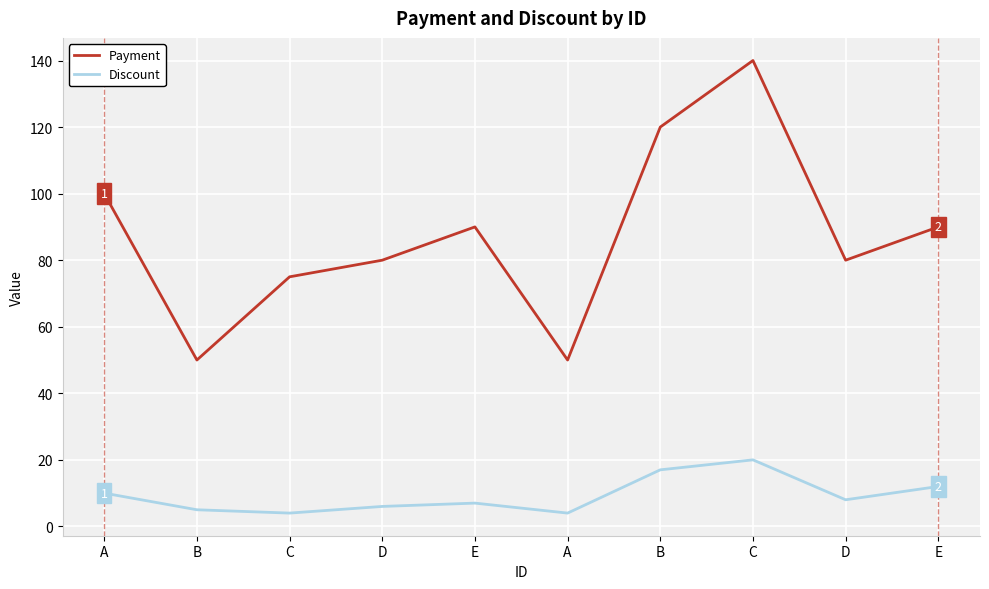

Does the chart display data point markers on the line(s)?

No